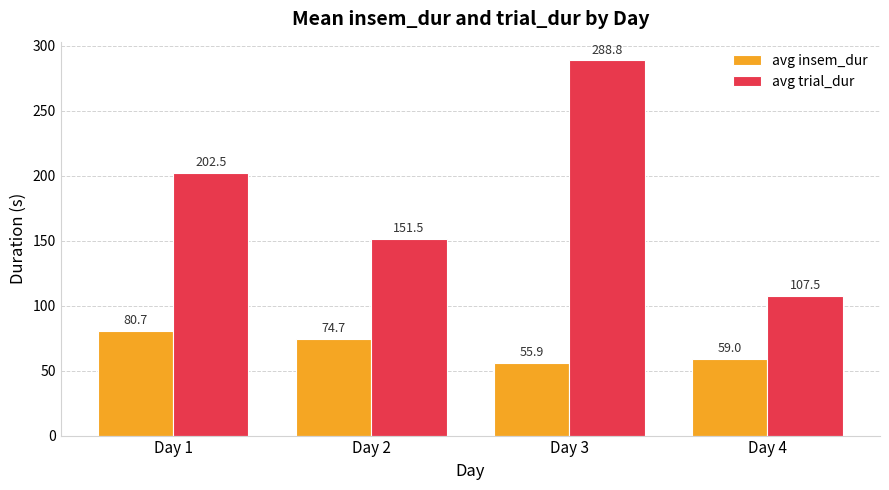

Where does the avg trial_dur series first go above 202?

Day 1